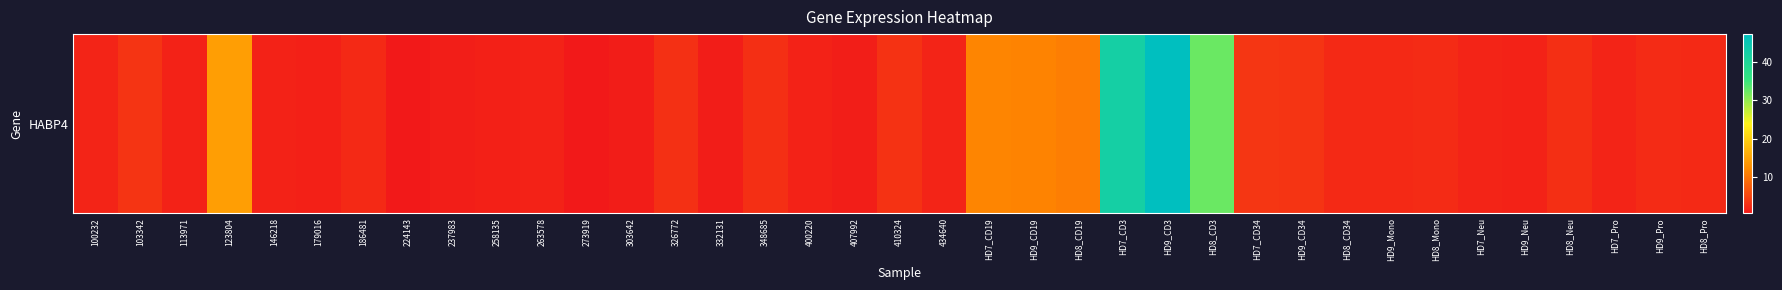

Rank the categories by value from highest to lowest.

HD9_CD3, HD7_CD3, HD8_CD3, 123804, HD7_CD19, HD9_CD19, HD8_CD19, HD7_CD34, 103342, HD9_CD34, 410324, 326772, HD8_Neu, 348685, HD9_Pro, HD8_Mono, HD8_Pro, HD9_Mono, 186481, HD8_CD34, HD7_Pro, 434640, HD7_Neu, 100232, 146218, 263578, HD9_Neu, 113971, 400220, 179016, 258135, 237983, 407992, 303642, 332131, 273919, 224143